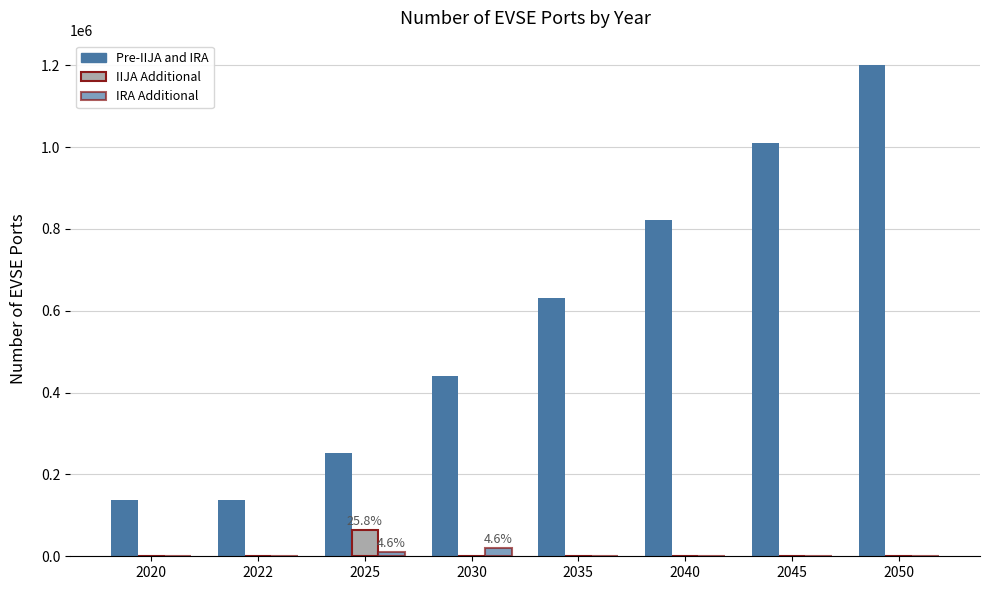

Which series has the largest total across all categories?

Pre-IIJA and IRA